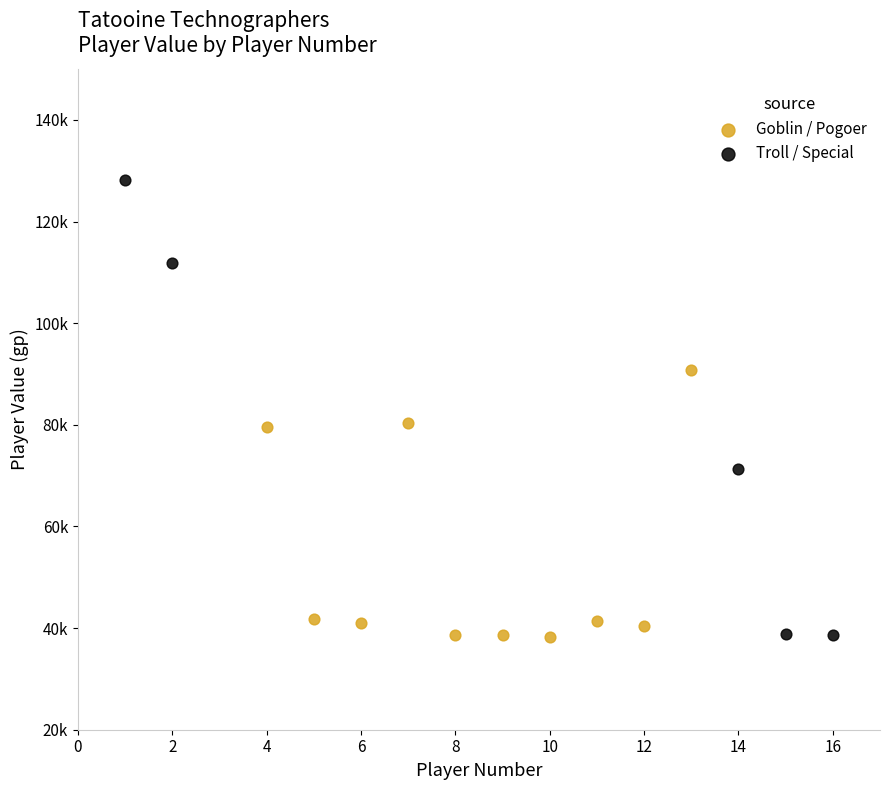

What are all the series names shown in the legend?

Goblin / Pogoer, Troll / Special